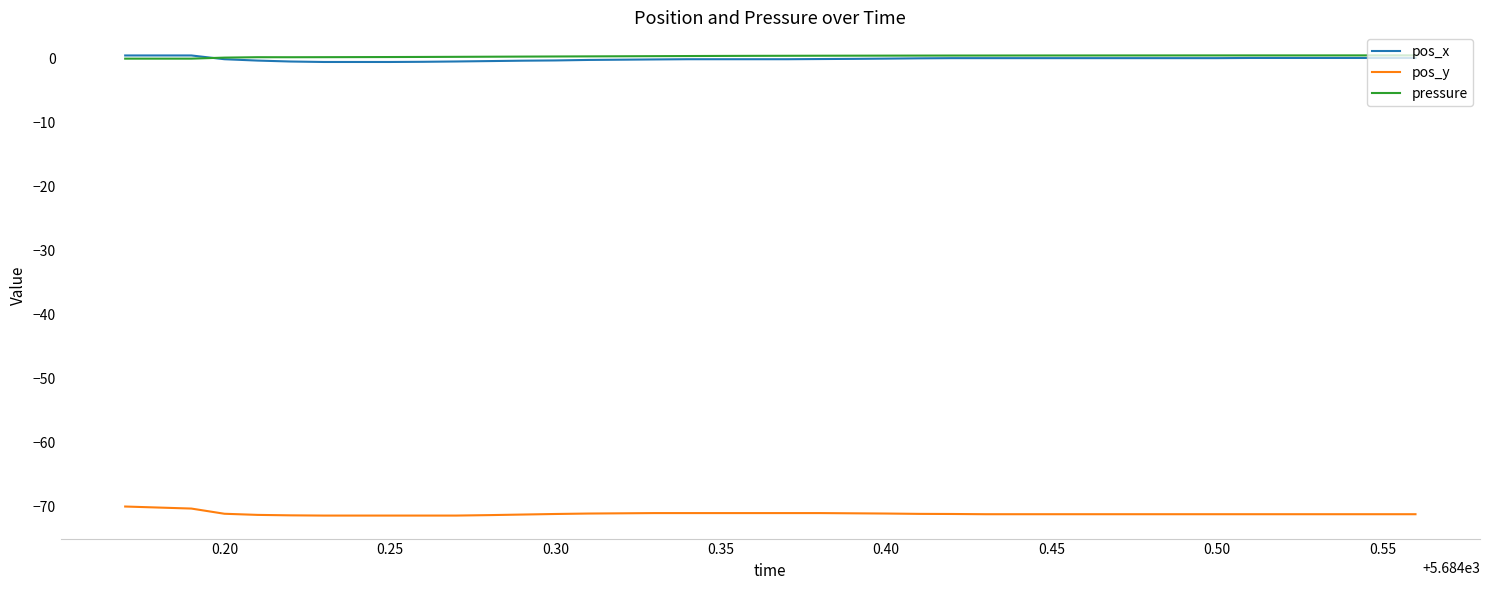

What is the minimum value shown in the chart?

-71.5